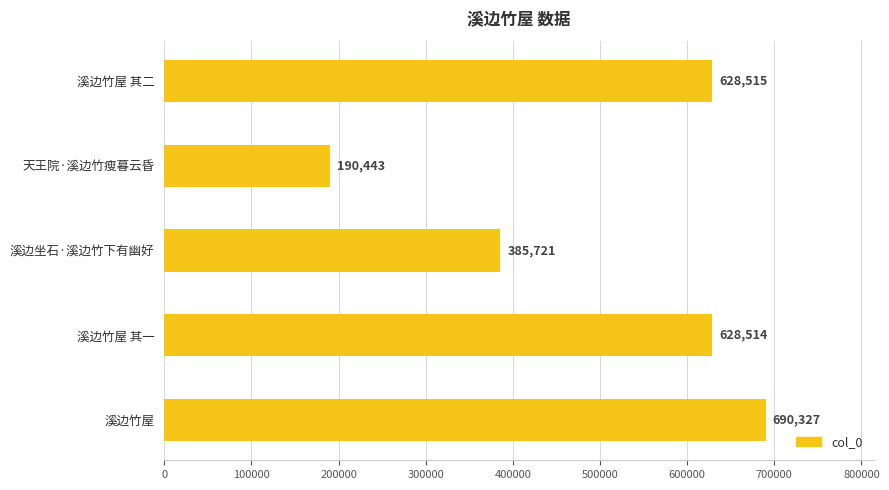

Approximately how many times larger is the value at 天王院·溪边竹瘦暮云昏 compared to 溪边竹屋?

0.3